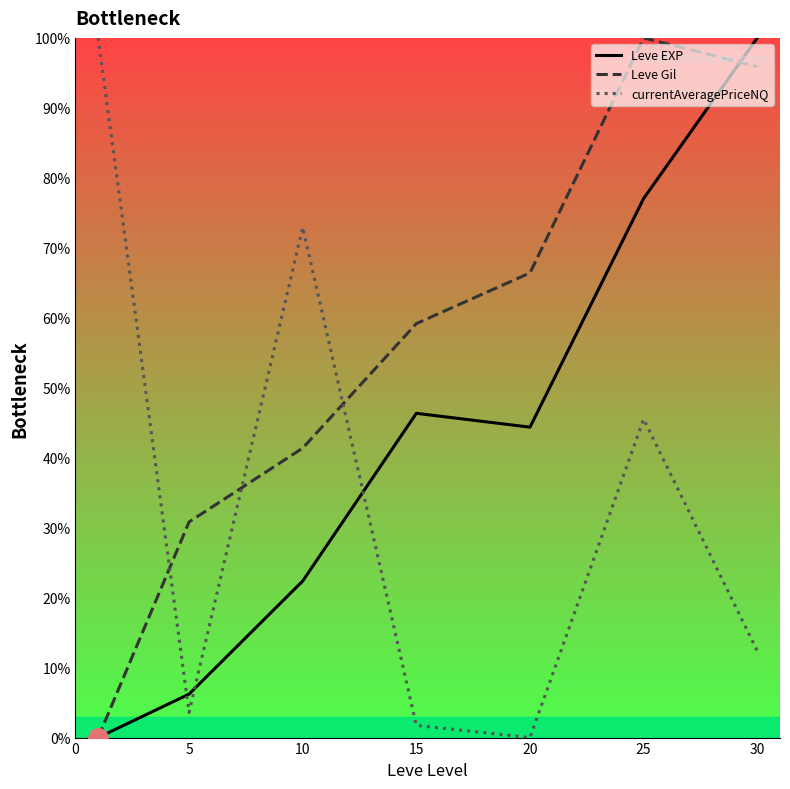

How many interior local peaks does the Leve EXP series have?

1